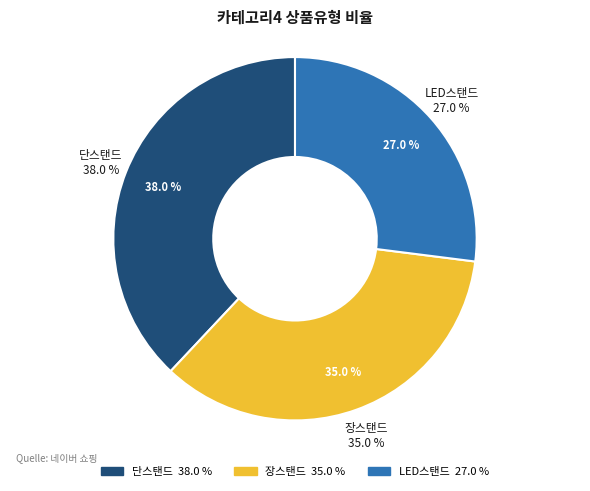

Does 장스탠드 account for over 50% of the chart?

No